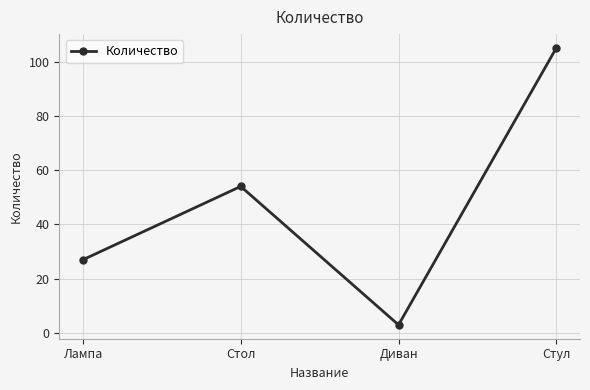

What is the difference between the maximum and minimum values?

102